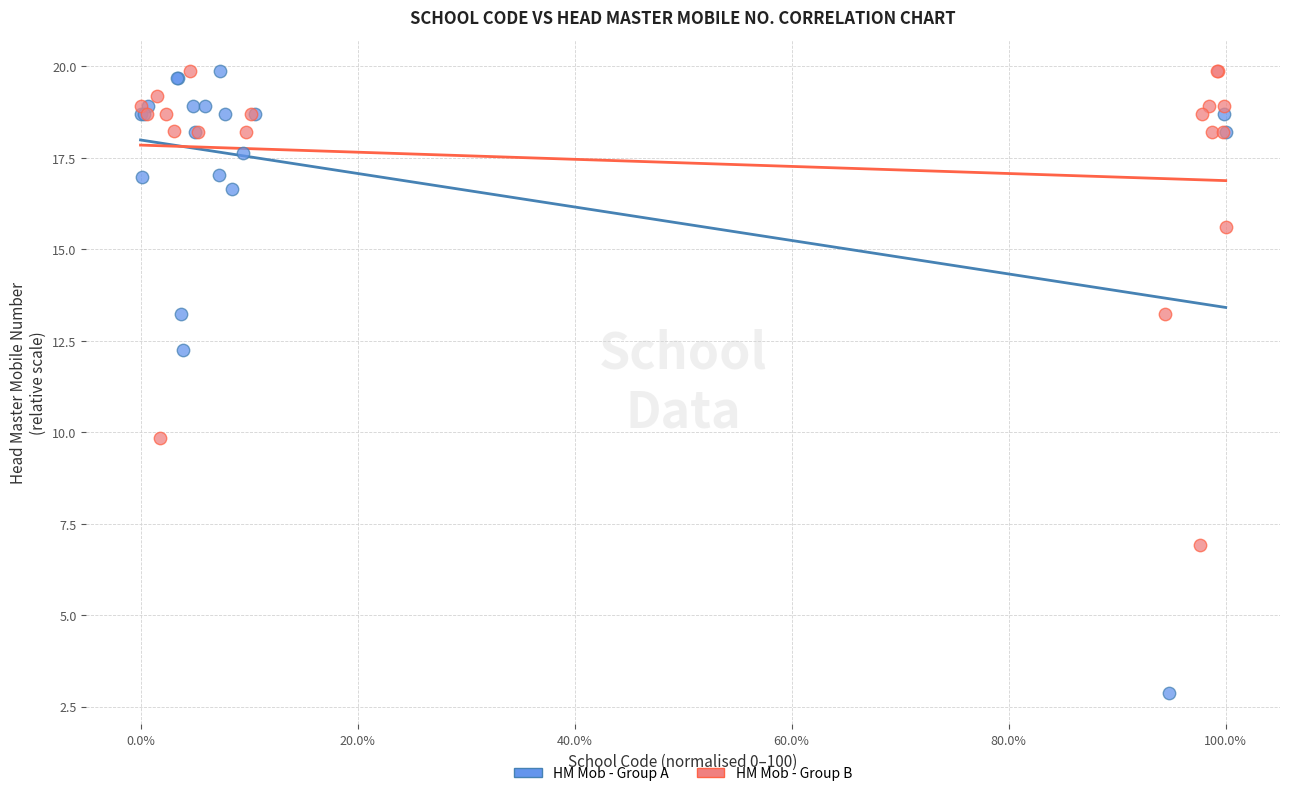

What are all the series names shown in the legend?

HM Mob - Group A, HM Mob - Group B